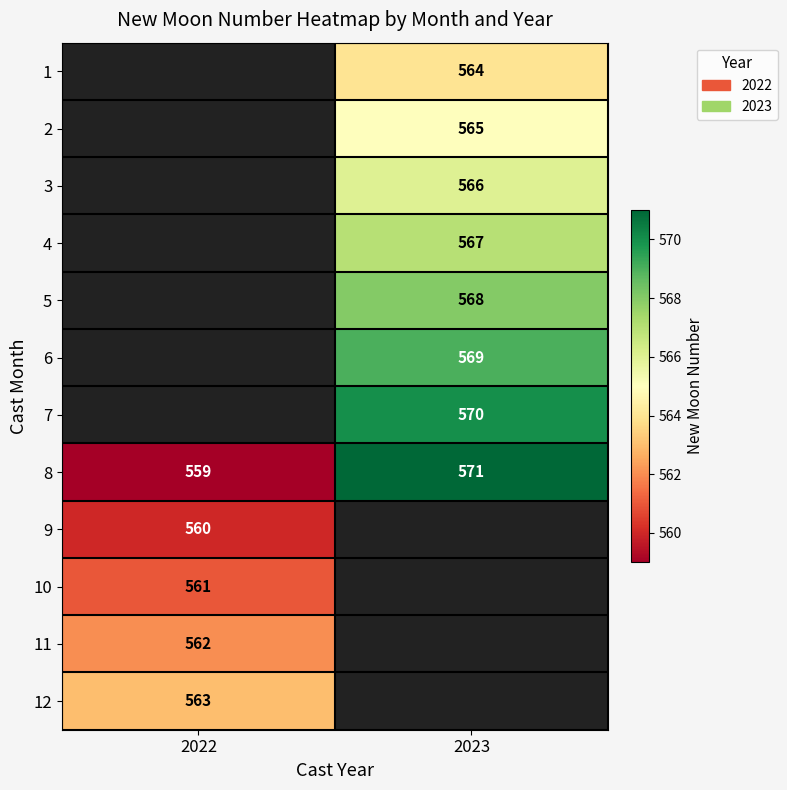

The value of 4 at 2023 is 780. True or false?

False